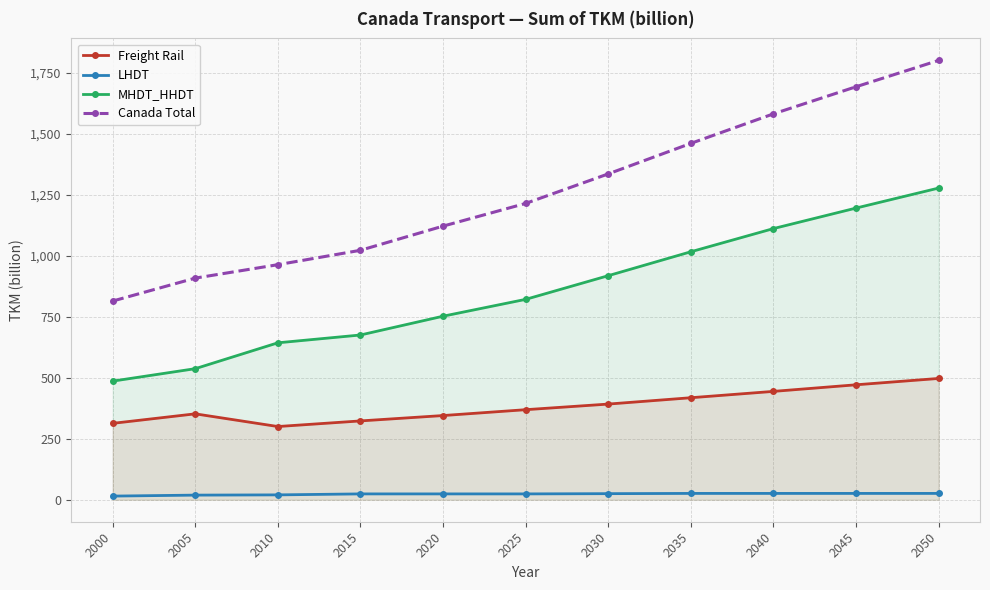

Between 2050 and 2010, which is larger?

2050